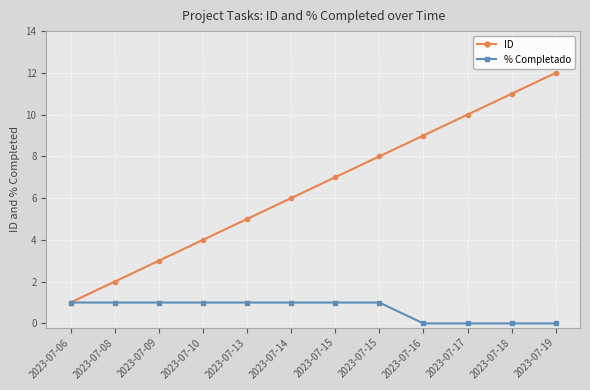

True or false: % Completado has more than 2 points higher than both neighbors.

False